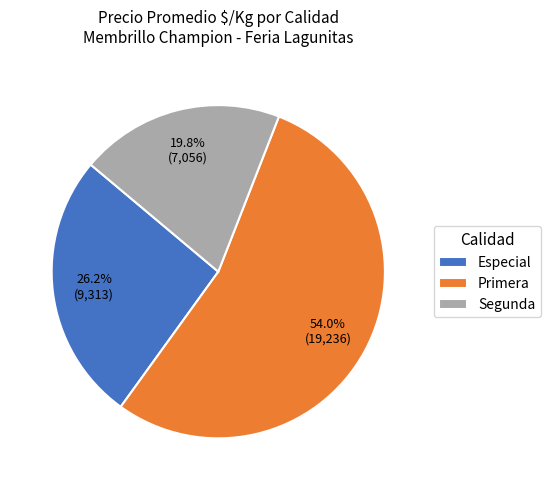

Approximately how many times larger is the value at Segunda compared to Especial?

0.8